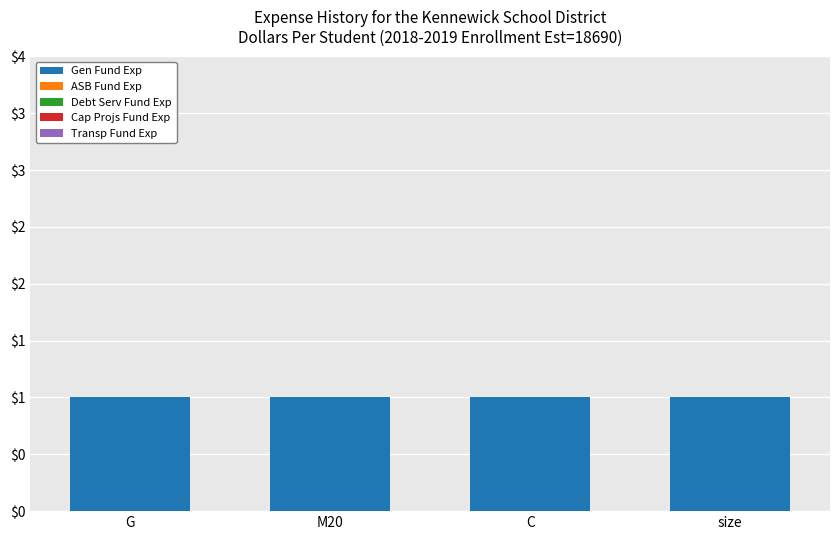

Which series changed the most between G and size?

Gen Fund Exp